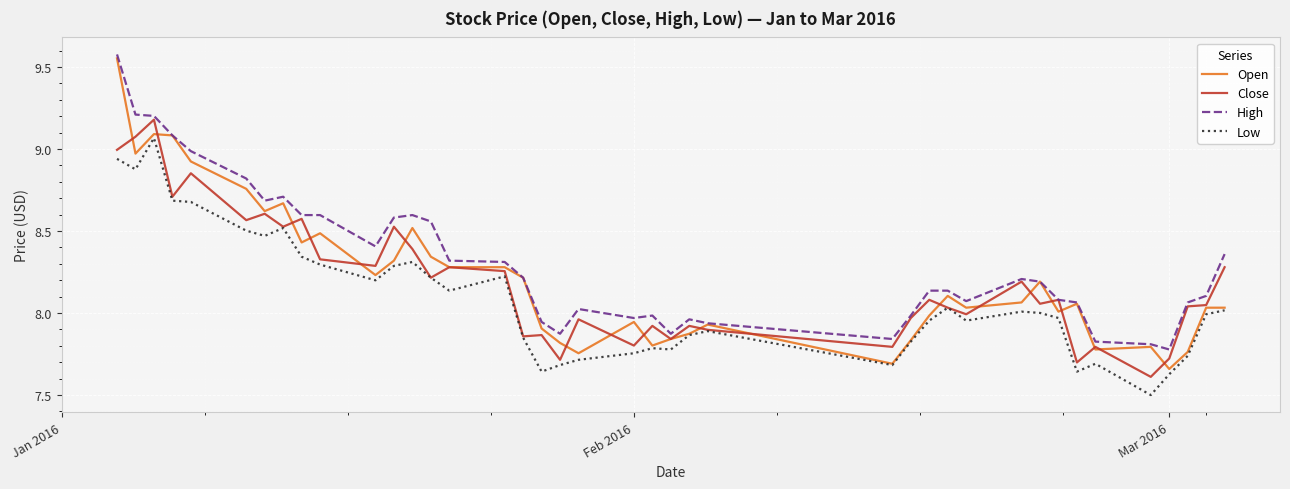

Which series has the largest total across all categories?

High